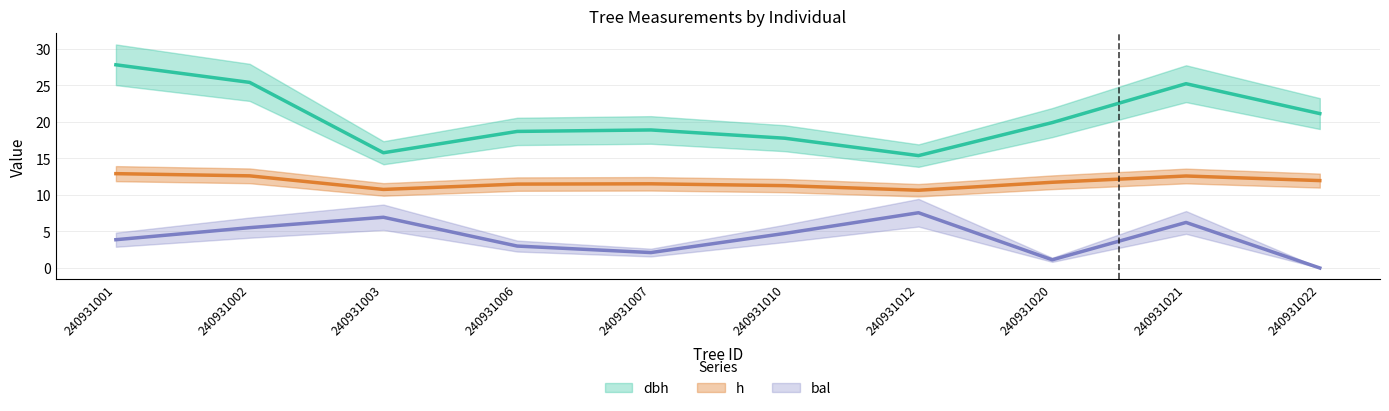

True or false: bal has a value of 7.6 at 240931012.

True